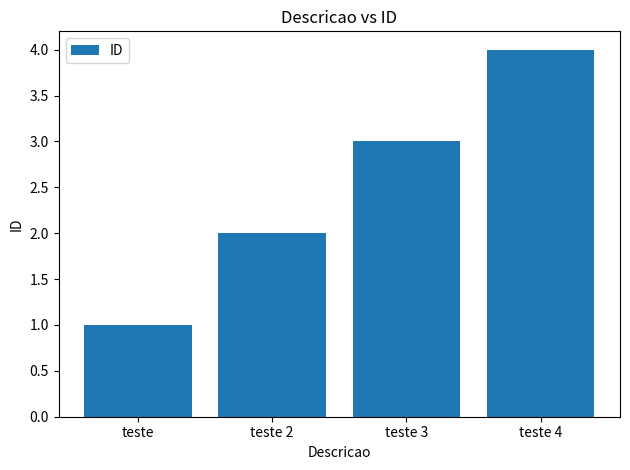

Which category has the lowest value across all series?

teste